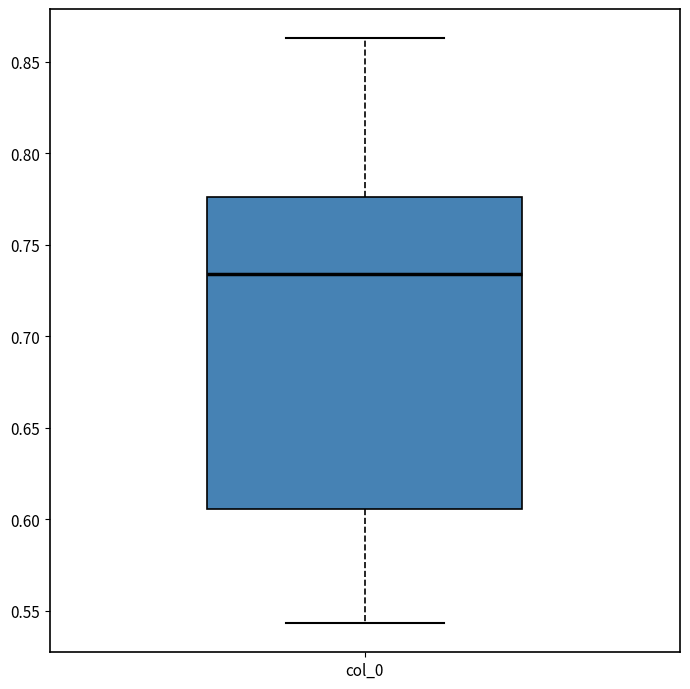

Read this box plot against the y-axis: the position of the median line, the range covered by the box, and the ends of both whiskers. The values are not printed on the chart, so give them approximately, as read against the axis.

median 0.735, box 0.605 to 0.775, whiskers 0.545 to 0.865